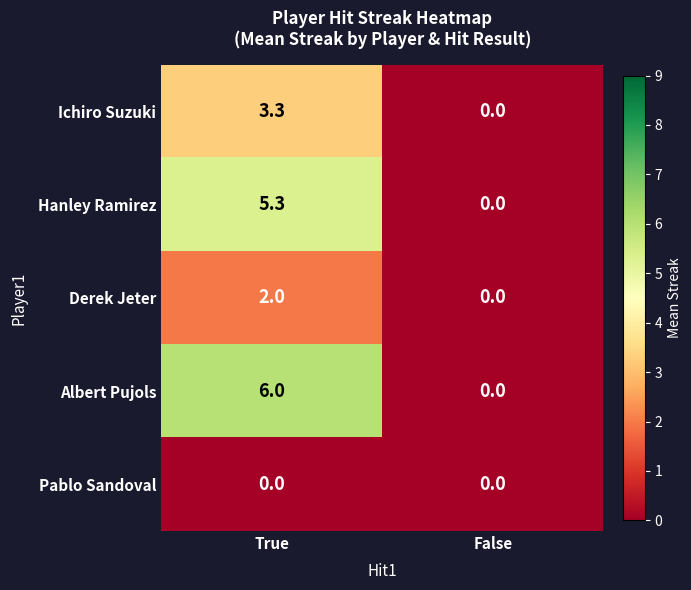

Where is Ichiro Suzuki nearest to the value 1?

False